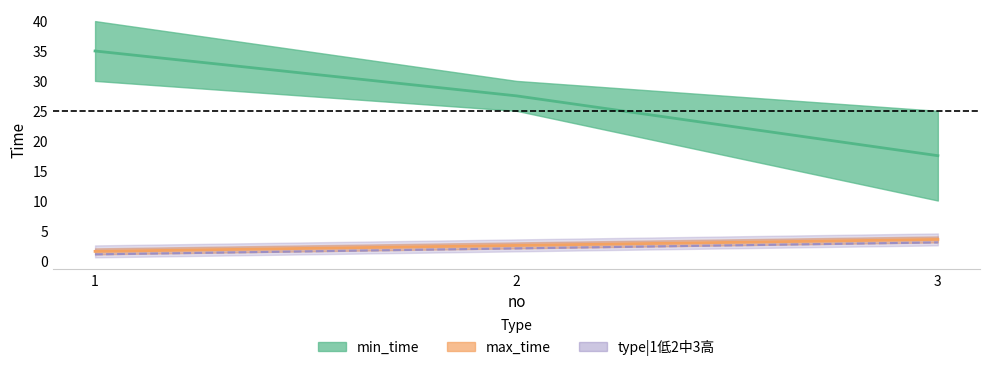

How many lines are shown in the chart?

3